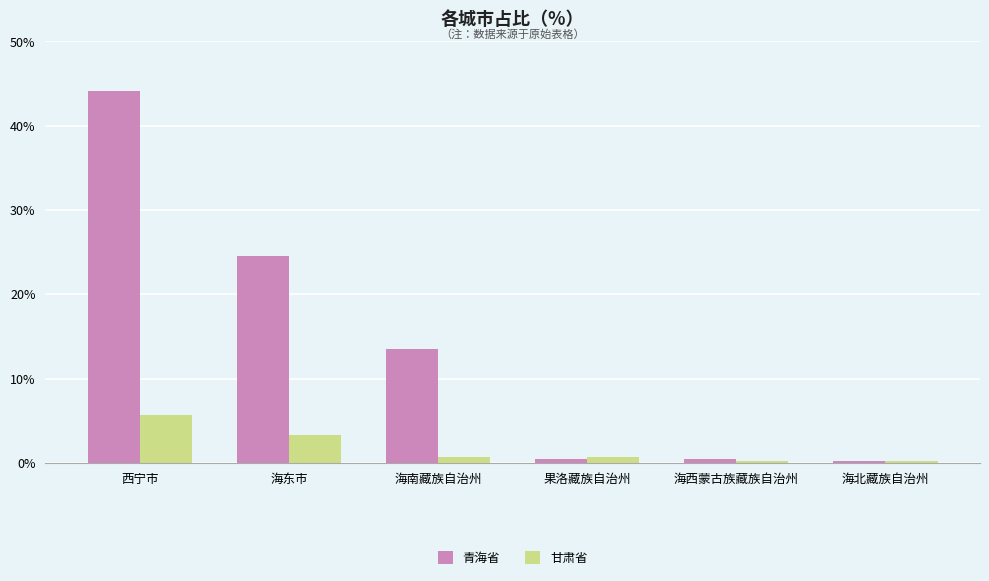

Are the bars horizontal?

No